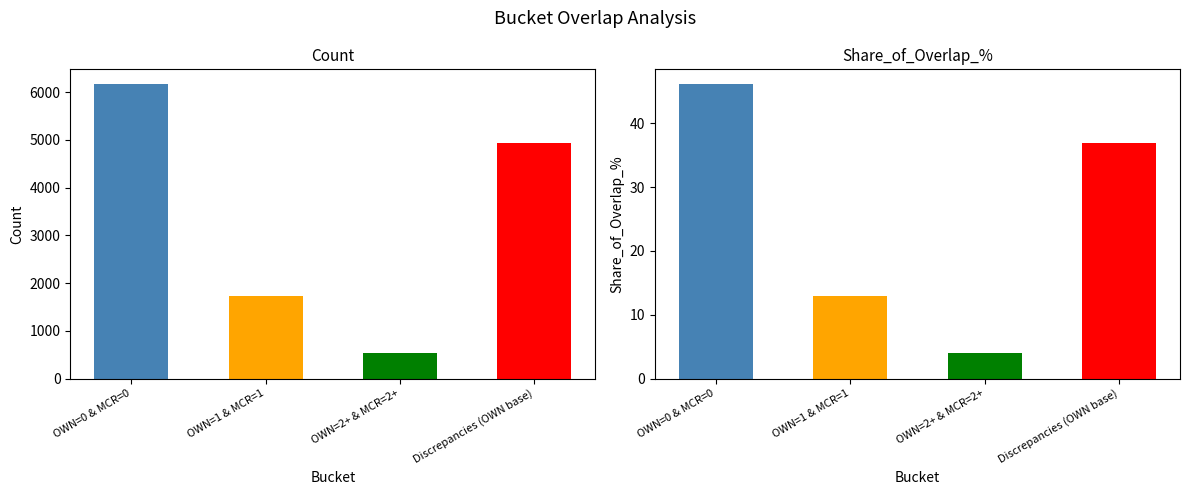

What is the total value across all series at OWN=2+ & MCR=2+?

538.0